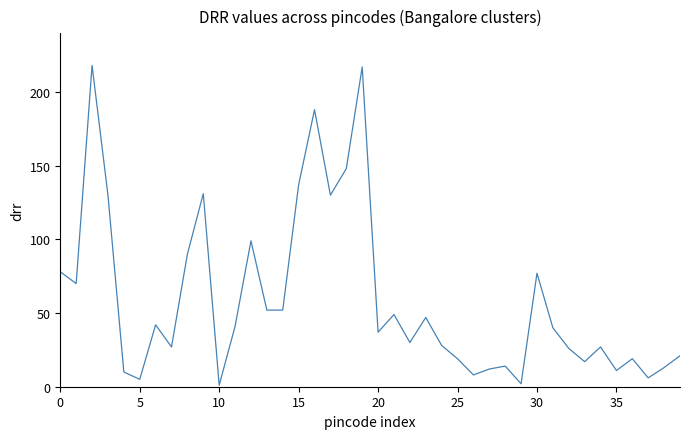

What is the maximum value shown in the chart?

218